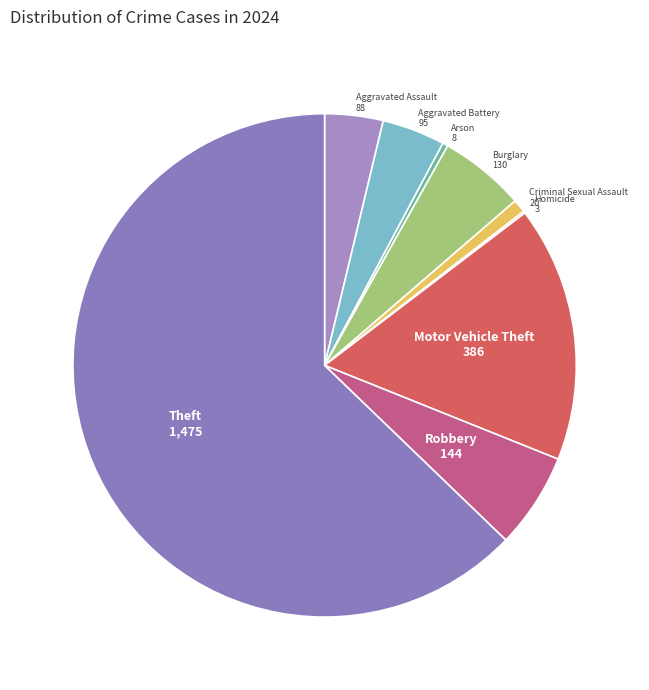

The Burglary slice represents 6% of the pie. True or false?

True